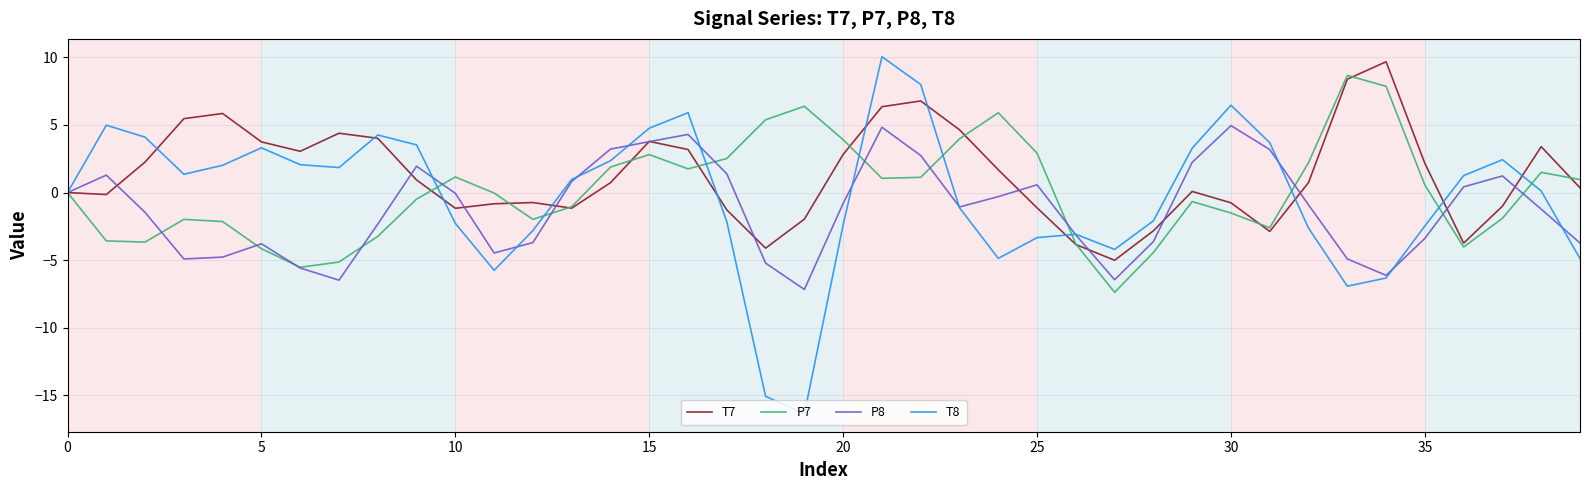

Which series has the widest spread of values?

T8